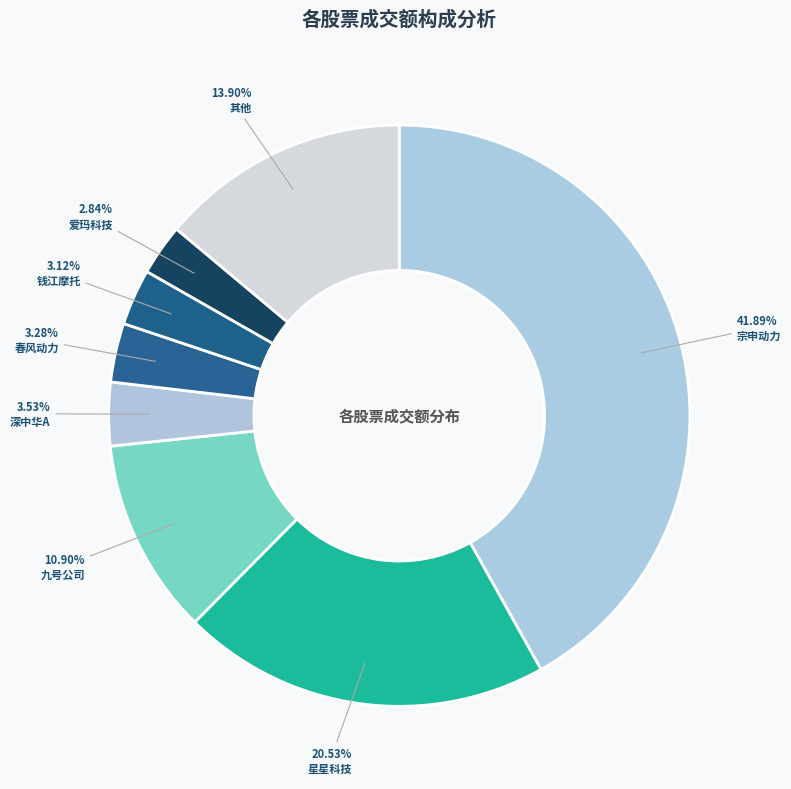

Which slice is the largest?

宗申动力